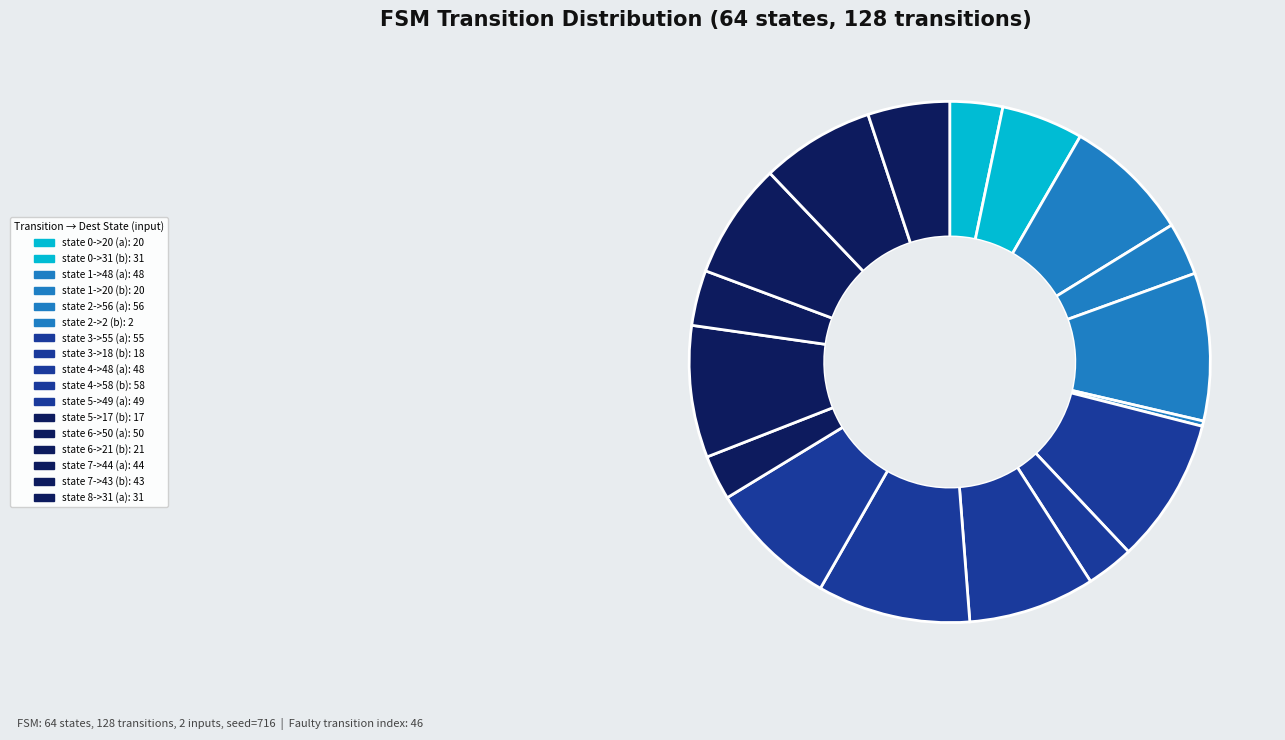

Rank the categories by value from highest to lowest.

state 4->58 (b), state 2->56 (a), state 3->55 (a), state 6->50 (a), state 5->49 (a), state 1->48 (a), state 4->48 (a), state 7->44 (a), state 7->43 (b), state 0->31 (b), state 8->31 (a), state 6->21 (b), state 0->20 (a), state 1->20 (b), state 3->18 (b), state 5->17 (b), state 2->2 (b)